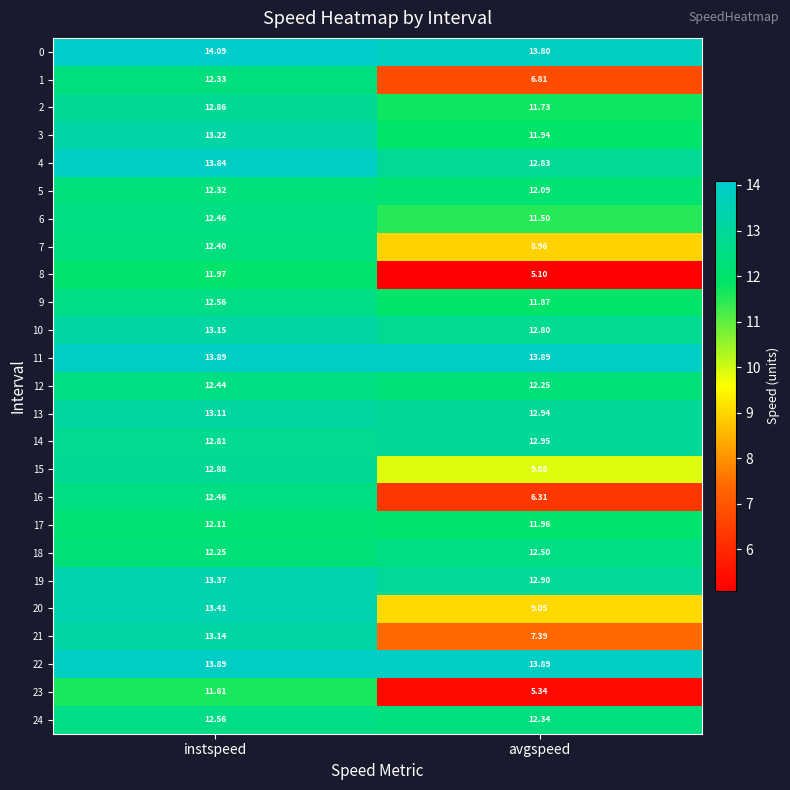

At which label does 21 first exceed 13?

instspeed